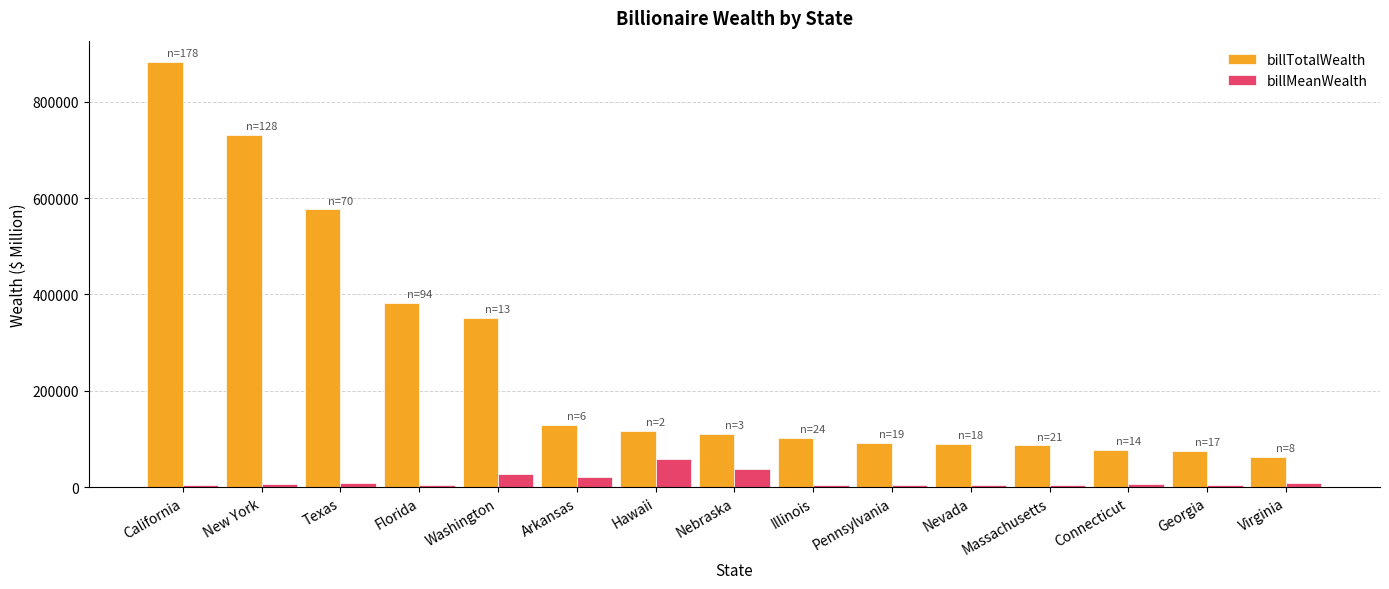

What is the sum of all billTotalWealth values?

3863000.0